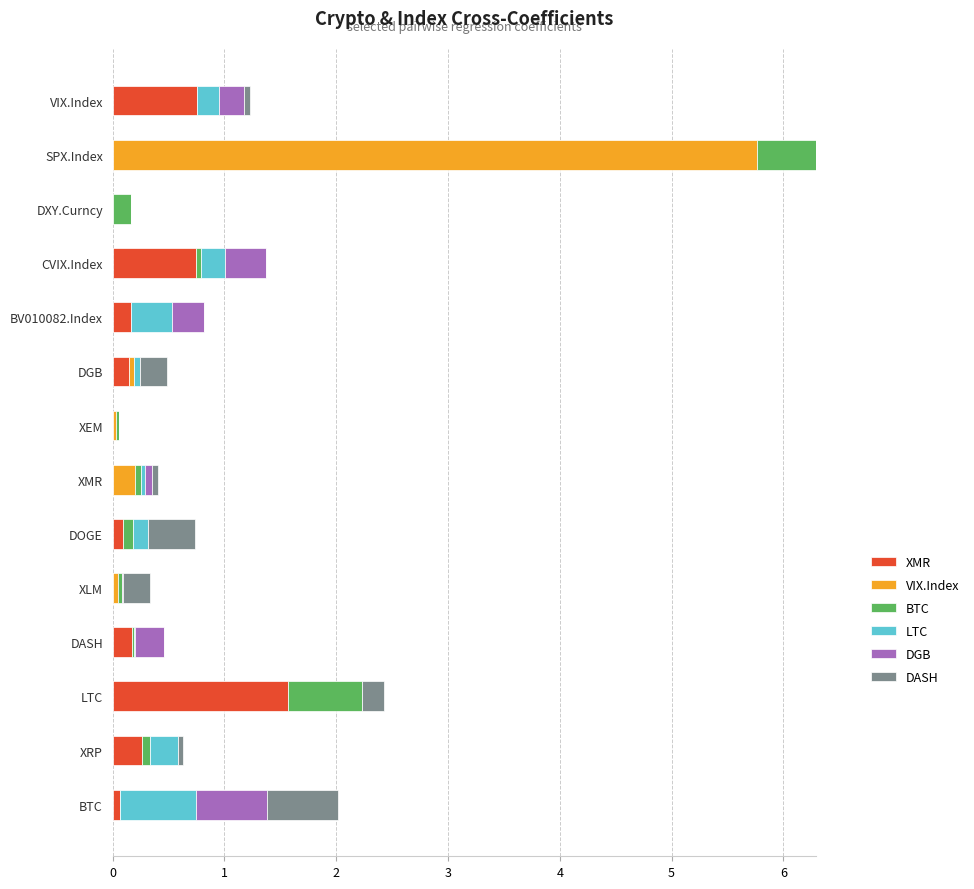

What are all the series names shown in the legend?

XMR, VIX.Index, BTC, LTC, DGB, DASH